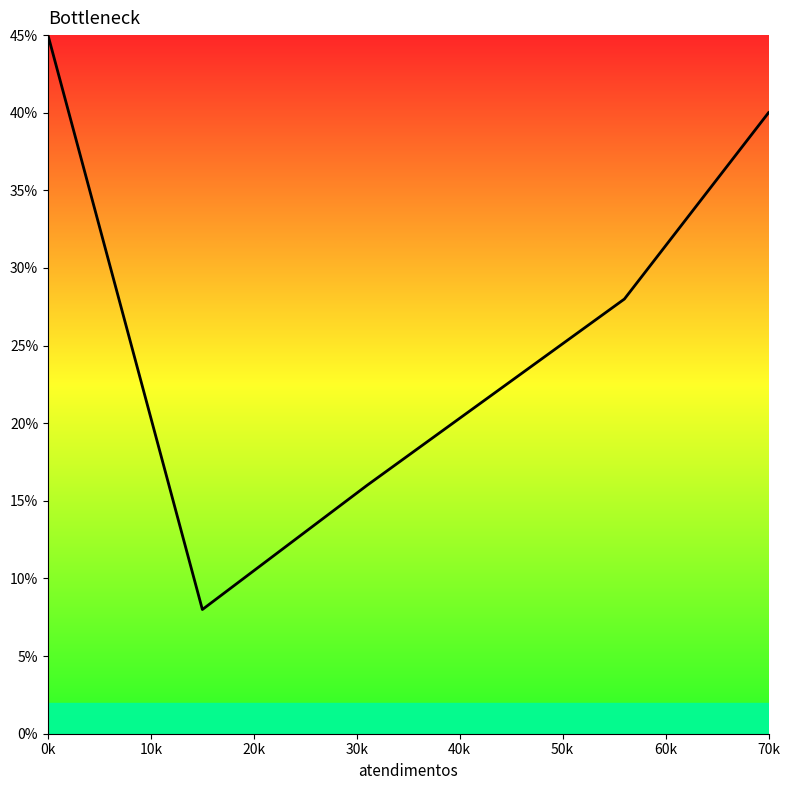

How many interior local valleys (lower than both neighbors) does the data have?

1